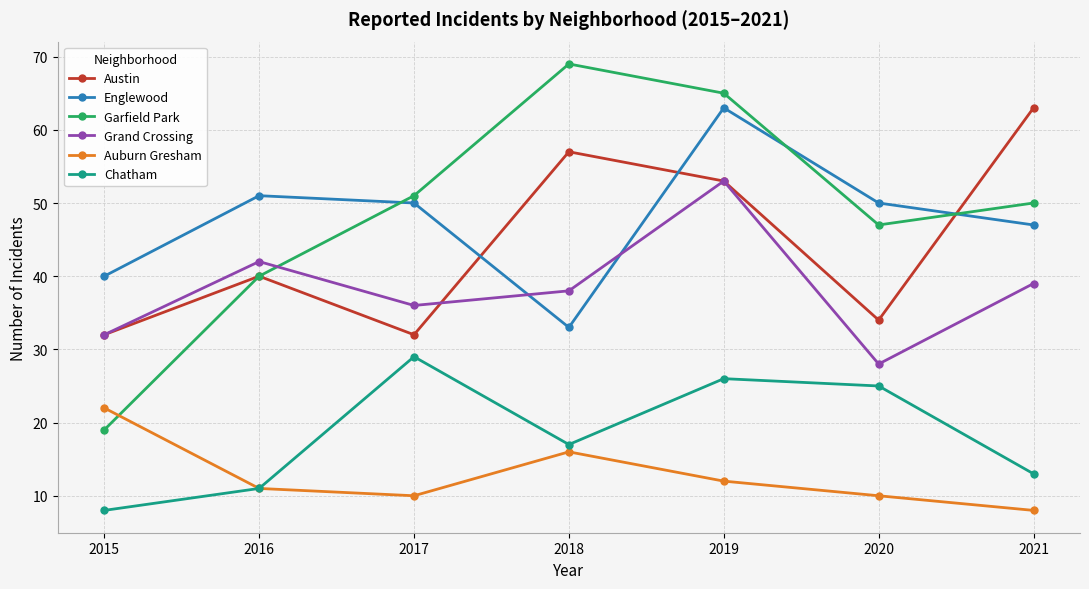

At which category does the chart reach its peak across all series?

2018